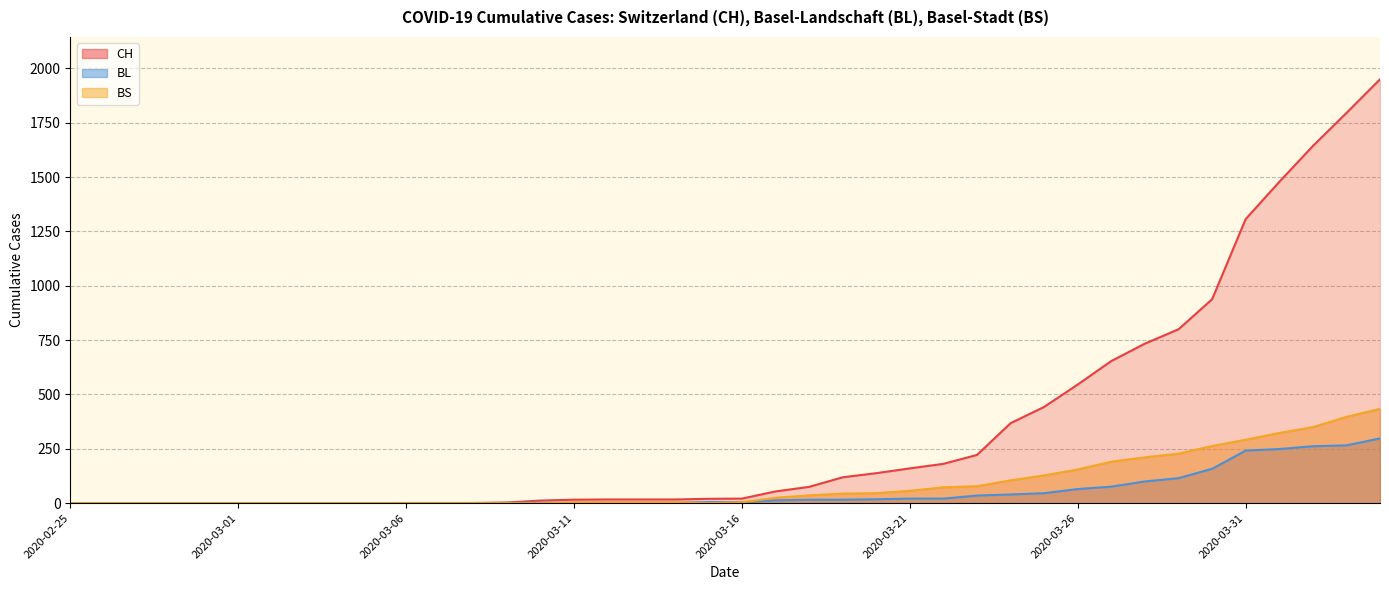

The value of BS at 2020-03-09 is 261. True or false?

False